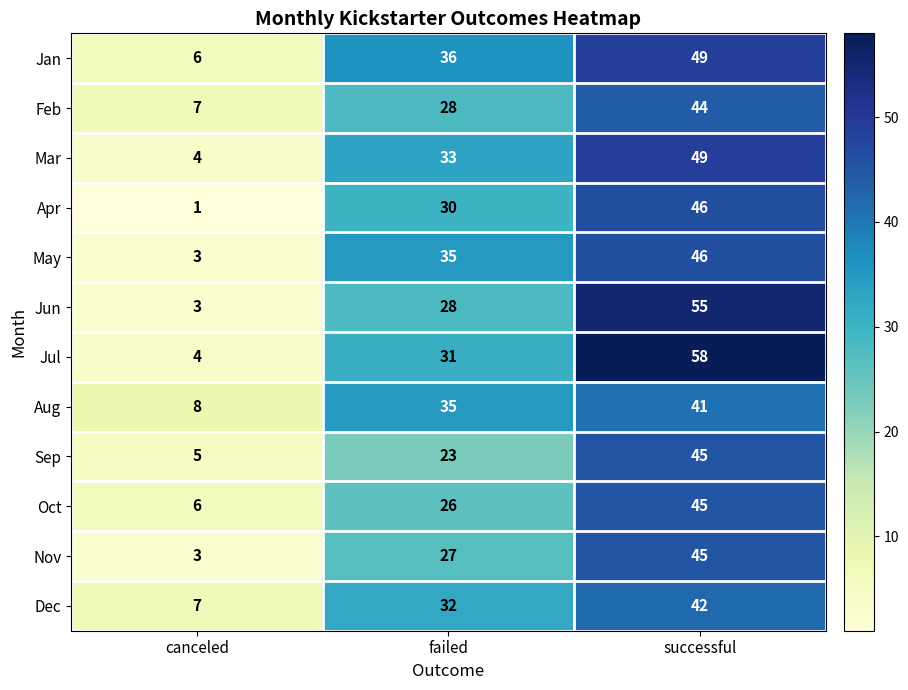

Which series has the largest range (max minus min)?

Jul